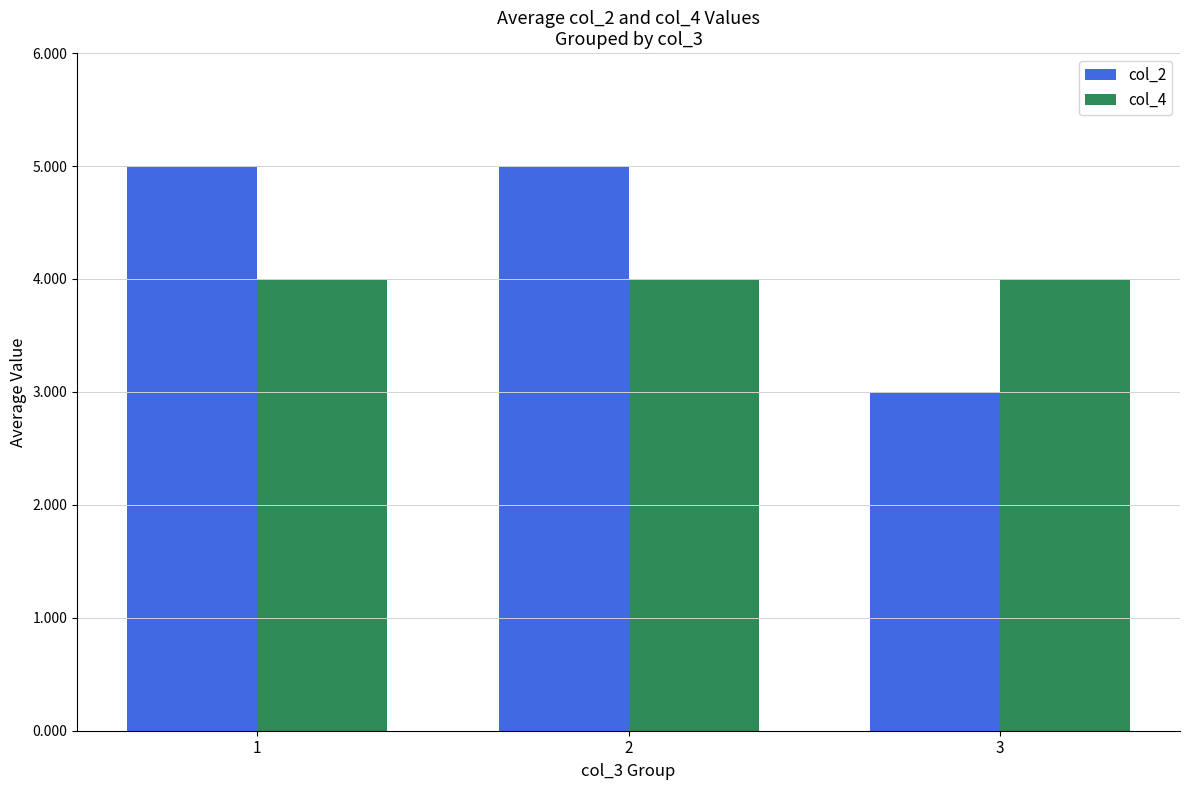

What value does the col_4 series have at 2?

4